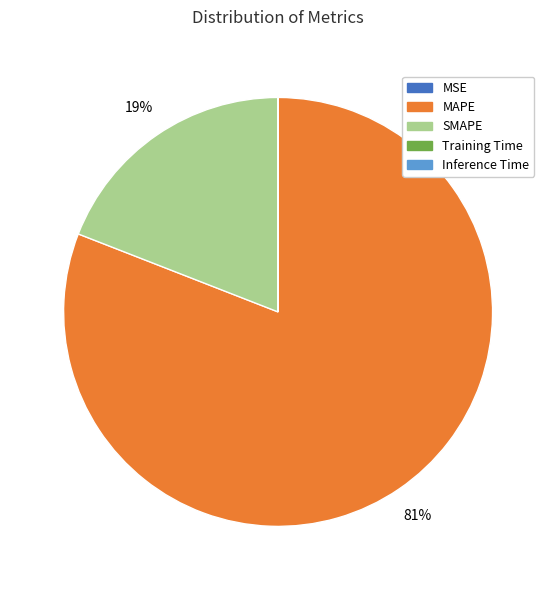

The MAPE slice represents 70% of the pie. True or false?

False